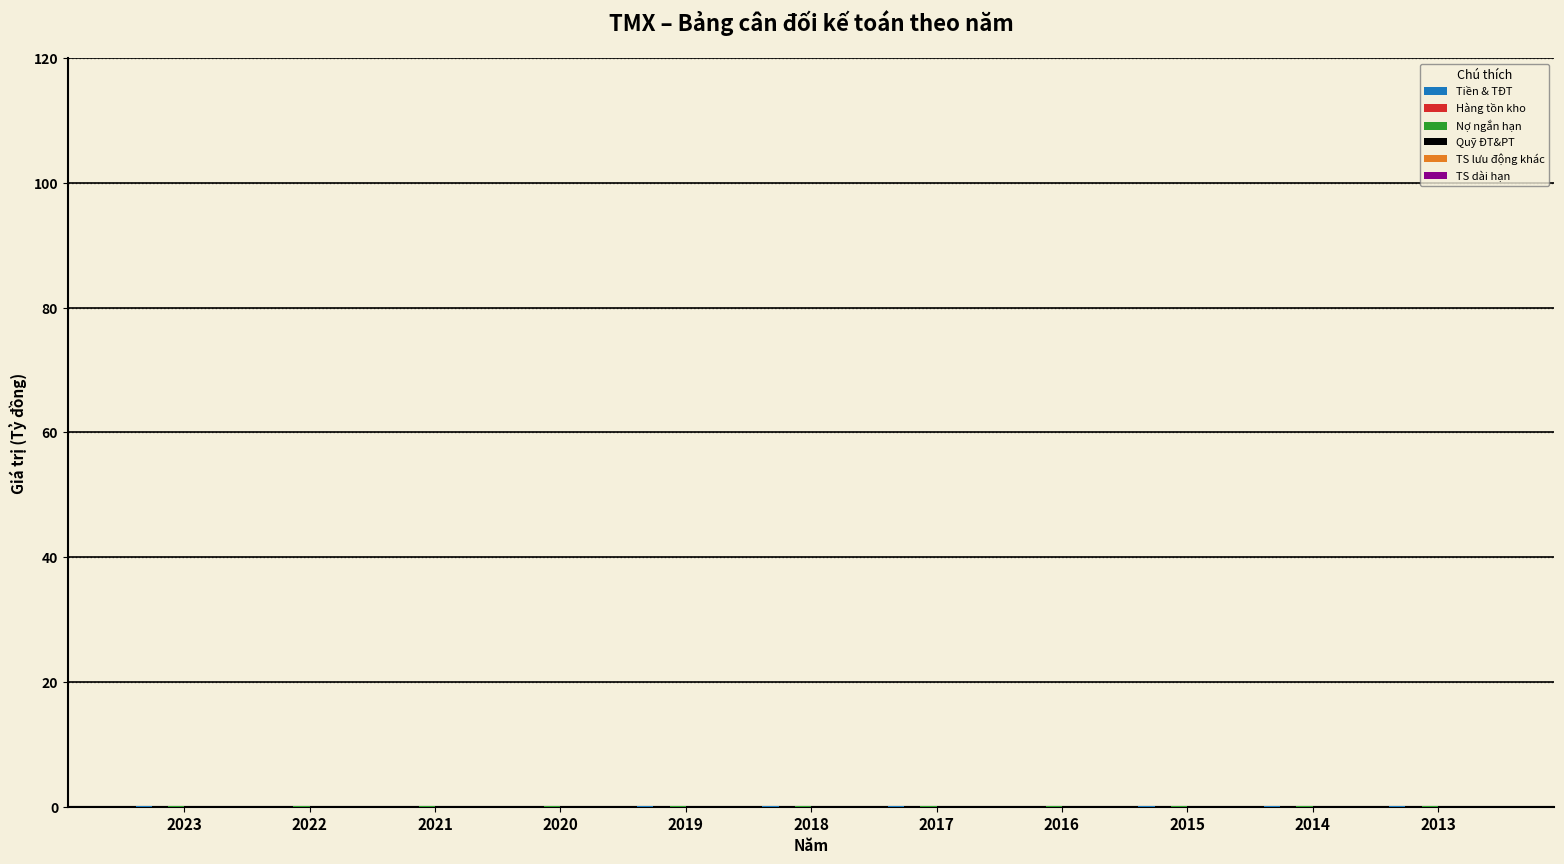

Are the bars horizontal?

No